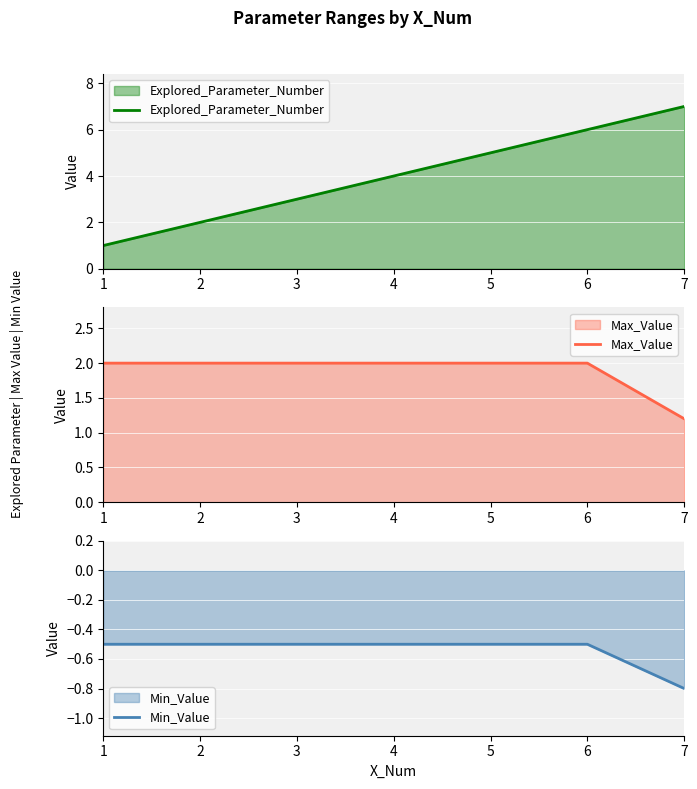

Read the Min_Value value at 1.

-0.5